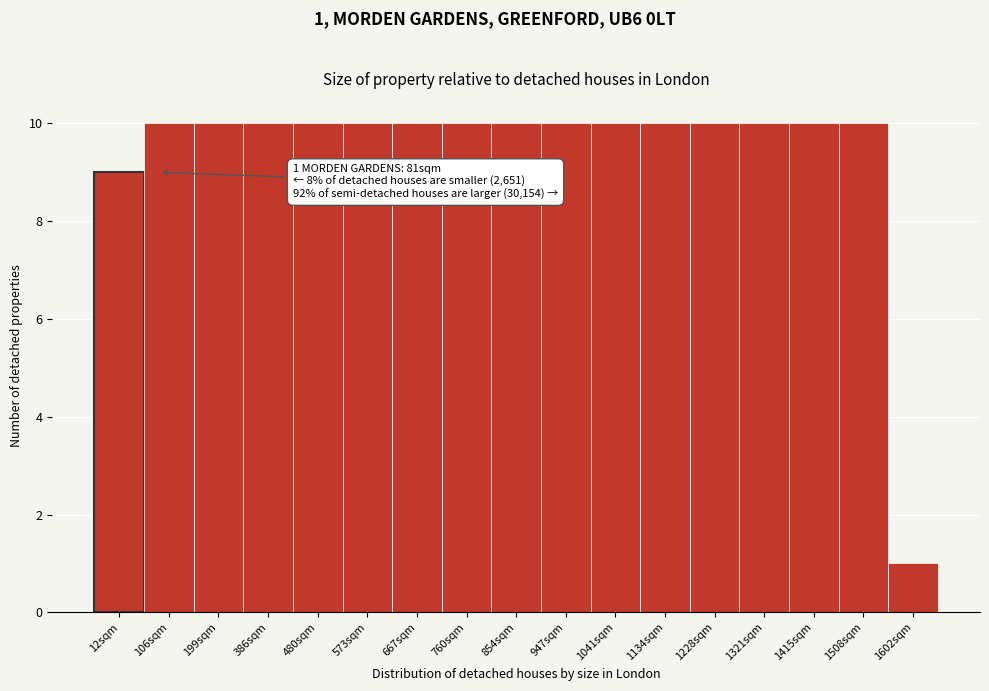

Reading left to right, extract all data points from this chart.

12sqm=9	106sqm=10	199sqm=10	386sqm=10	480sqm=10	573sqm=10	667sqm=10	760sqm=10	854sqm=10	947sqm=10	1041sqm=10	1134sqm=10	1228sqm=10	1321sqm=10	1415sqm=10	1508sqm=10	1602sqm=1